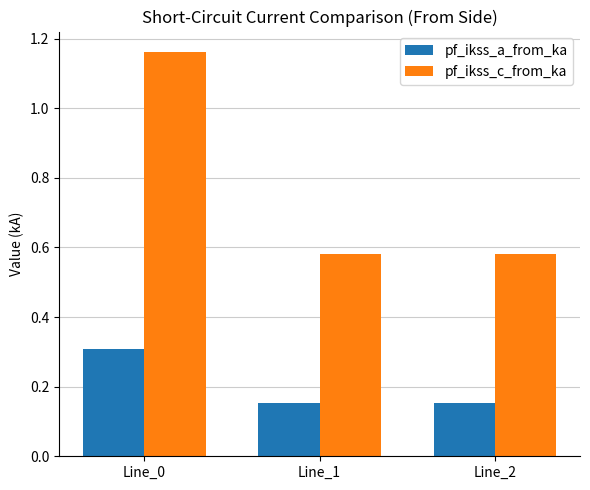

Which series has the largest total across all categories?

pf_ikss_c_from_ka